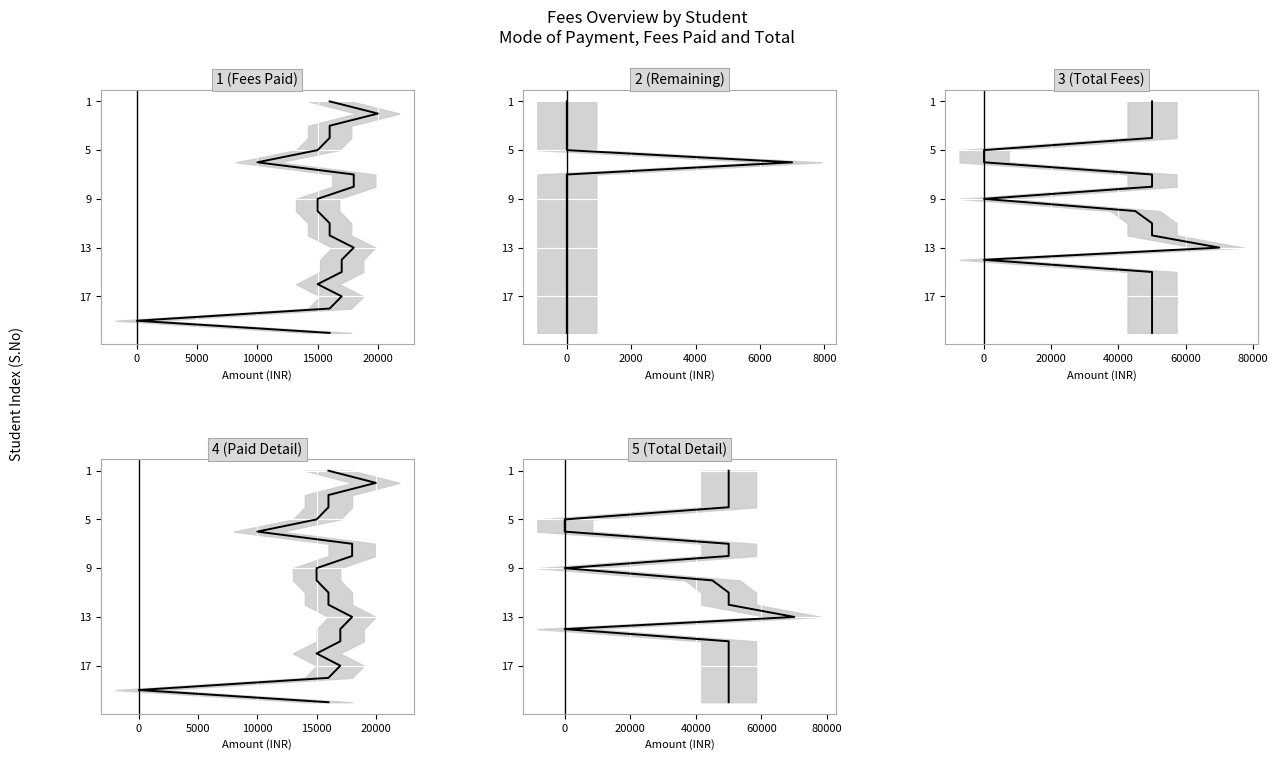

True or false: 5 values has more than 1 interior local peaks.

False